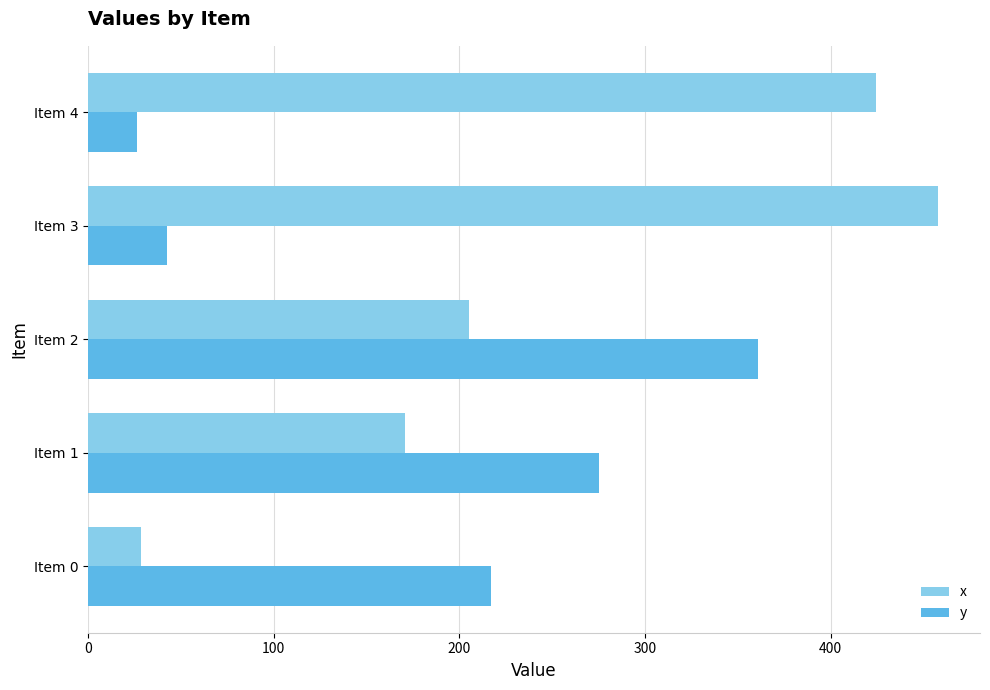

At which category is the sum across all series the highest?

Item 2